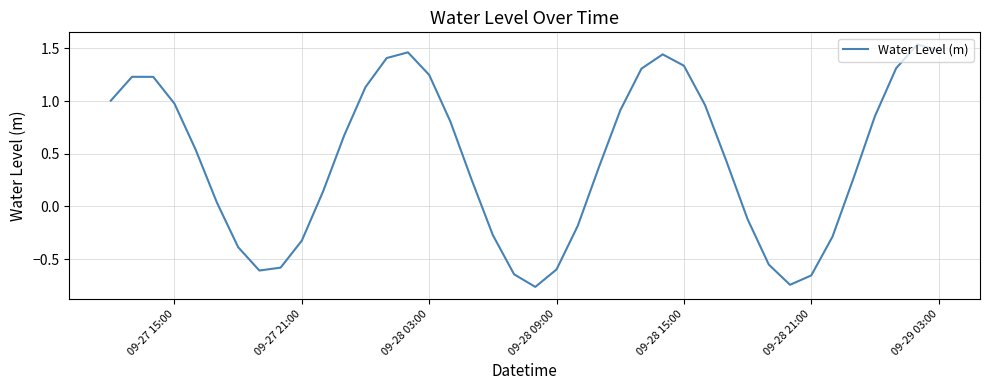

What is the difference between the maximum and minimum values?

2.3